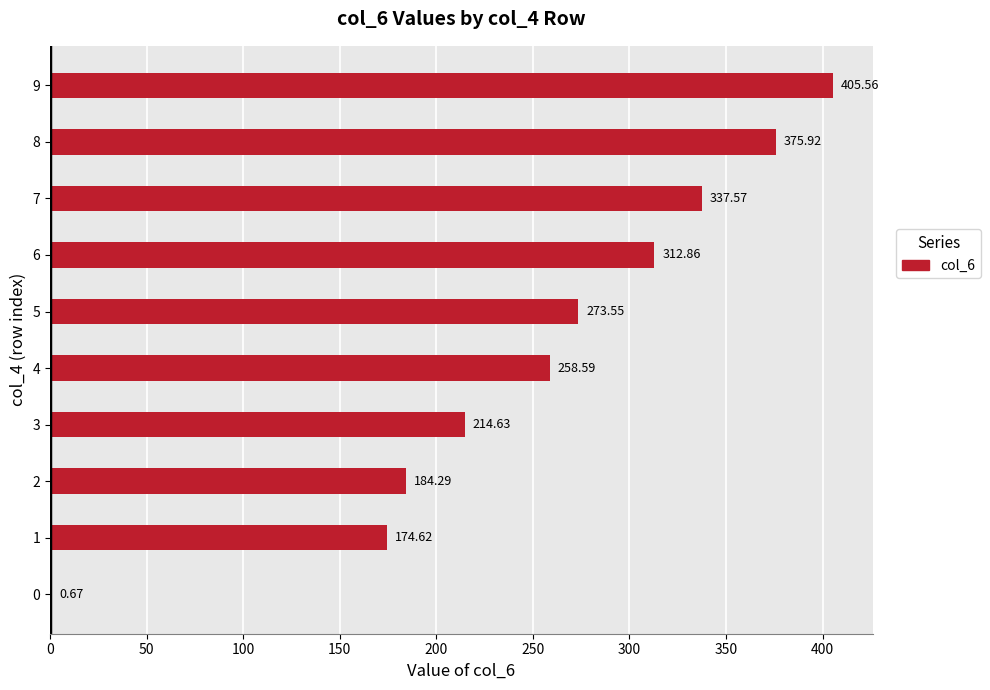

What is the sum of the values at 5 and 0?

274.2